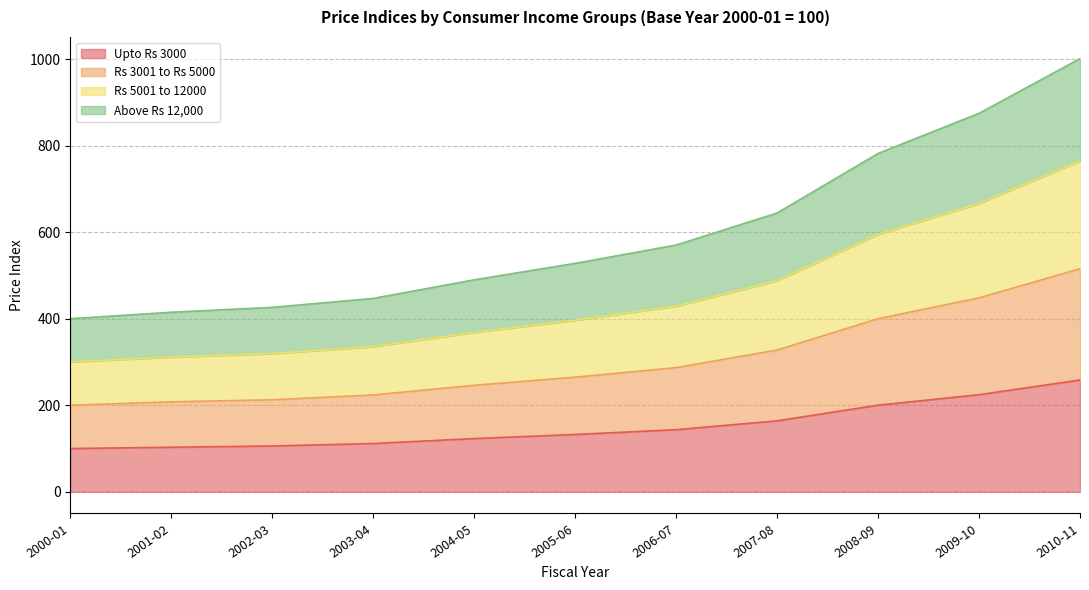

At how many categories does at least one series exceed 568?

5